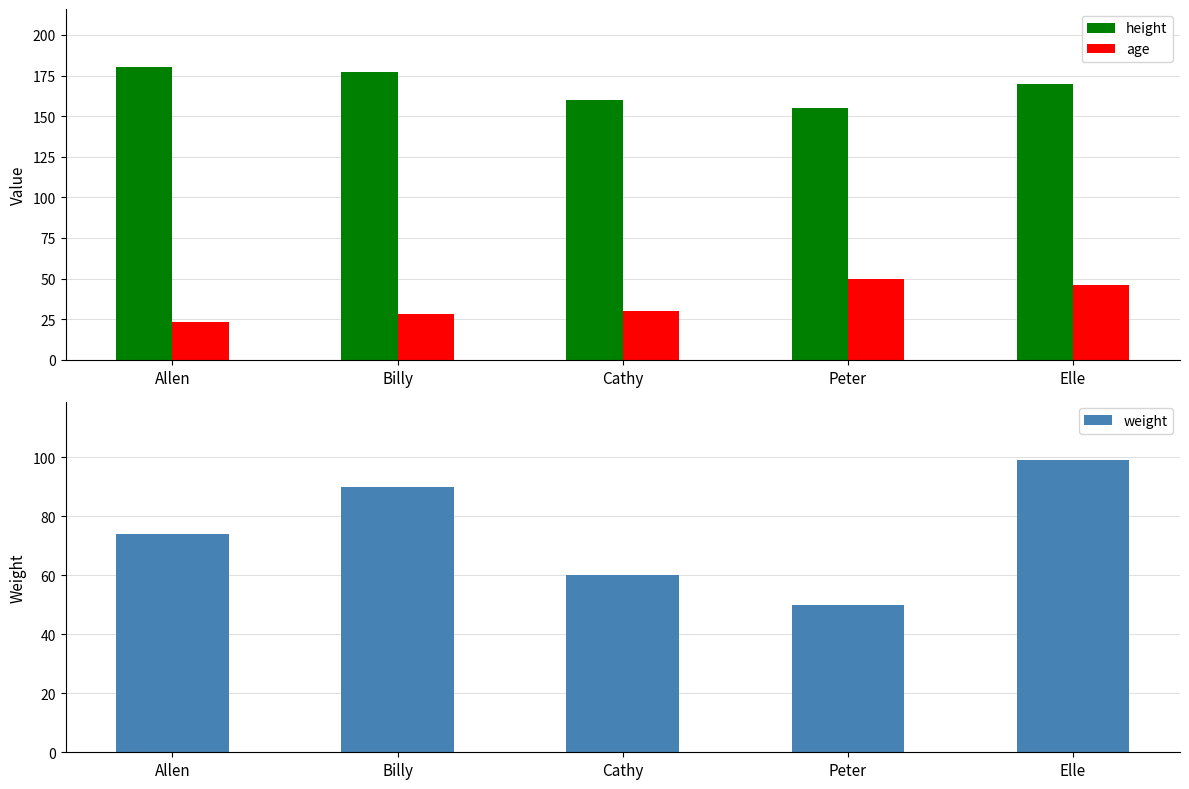

What is the maximum value shown in the chart?

180